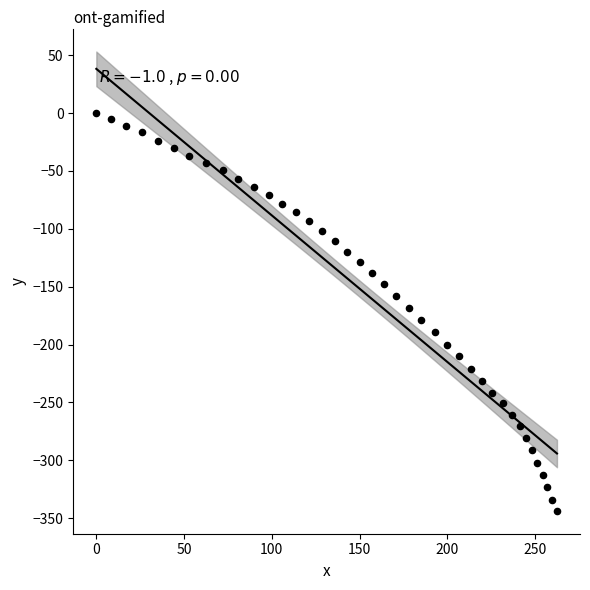

What is the range of Y values (max minus min)?

343.6